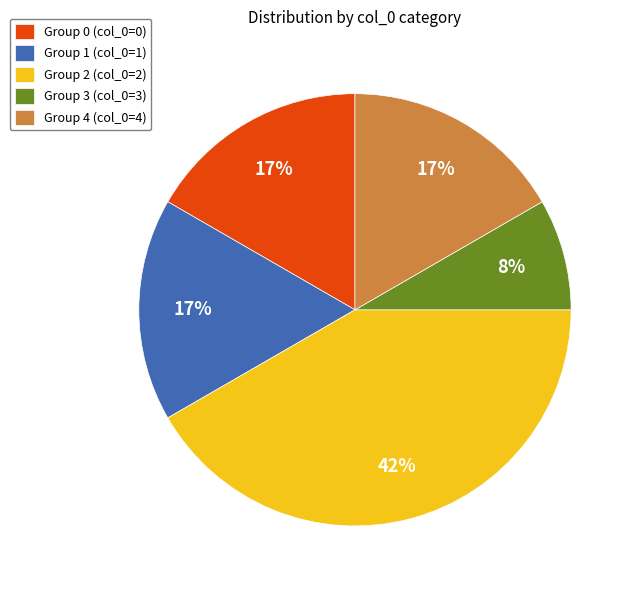

The Group 3 (col_0=3) slice represents 1% of the pie. True or false?

False